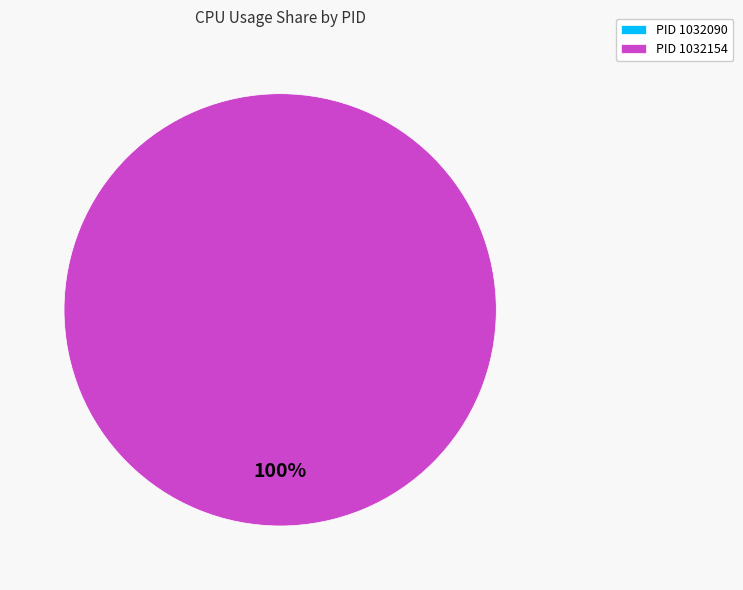

What percentage do 1032090 and 1032154 together represent?

100.0%